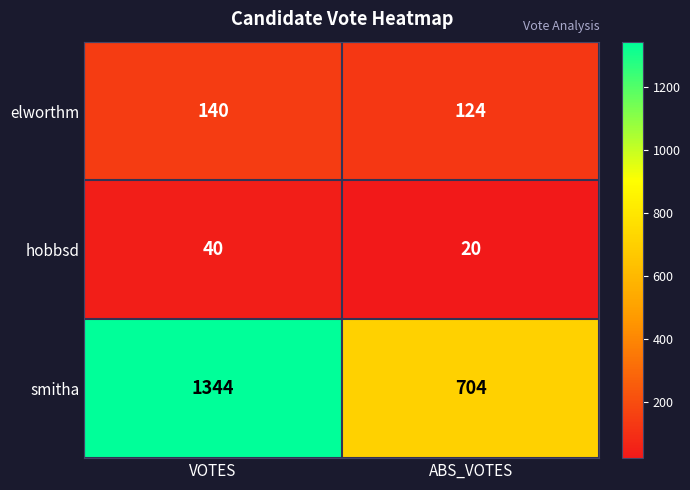

Which series has the widest spread of values?

smitha